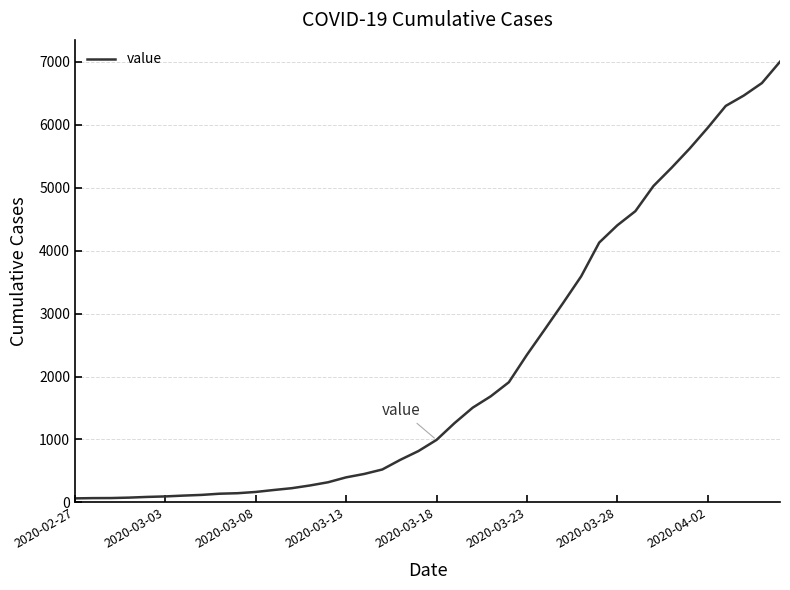

What is the greatest value displayed?

7003